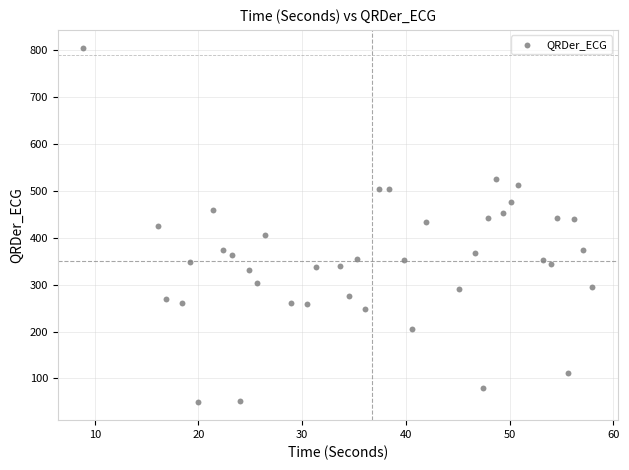

What is the range of Y values (max minus min)?

756.9